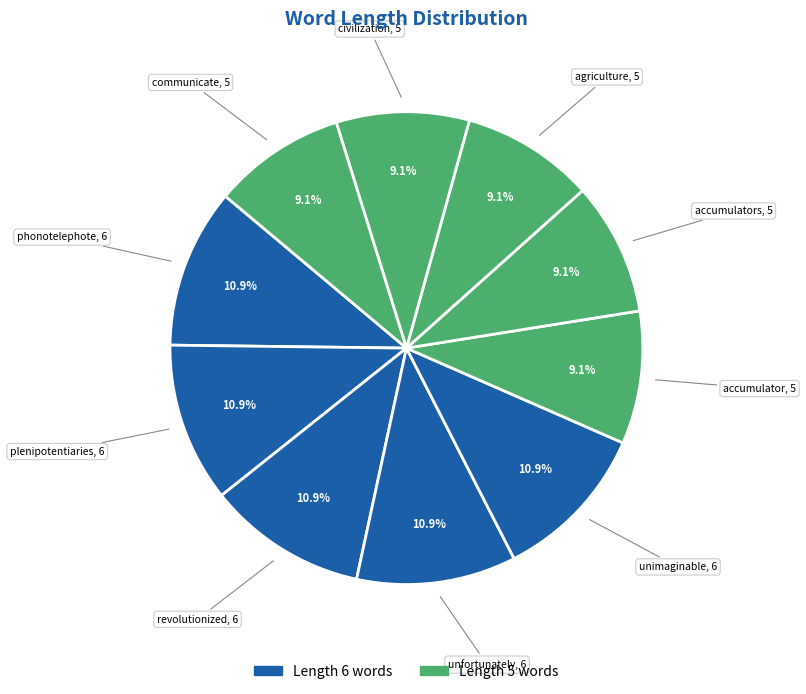

How many segments does this pie chart have?

10